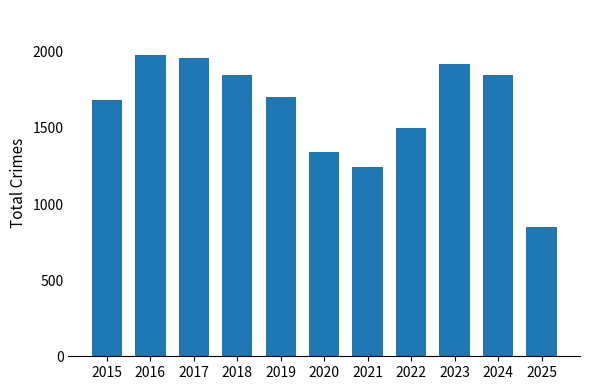

Does the chart contain stacked bars?

No